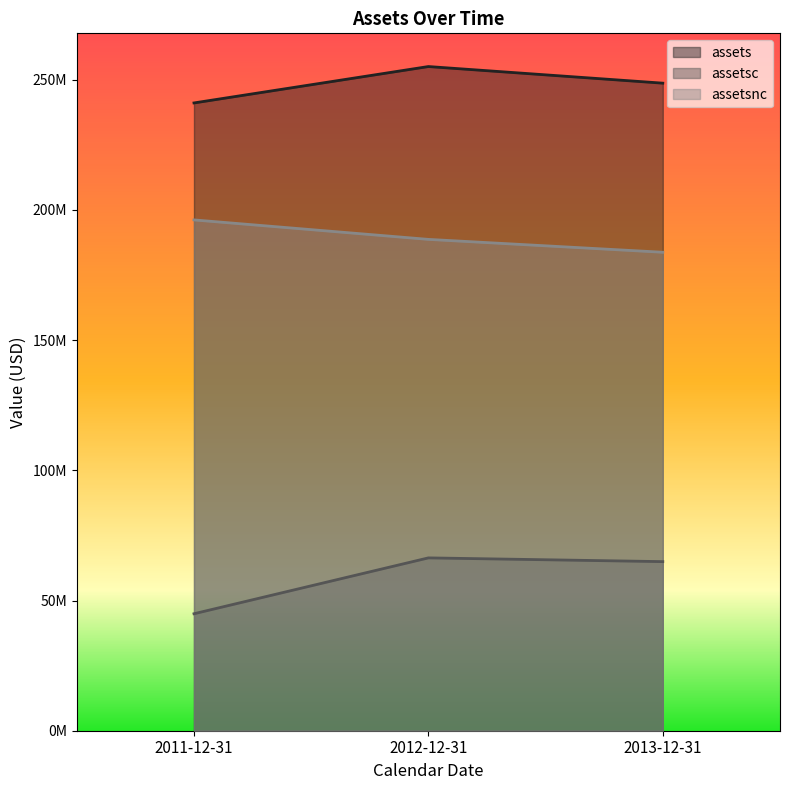

How many lines are shown in the chart?

3